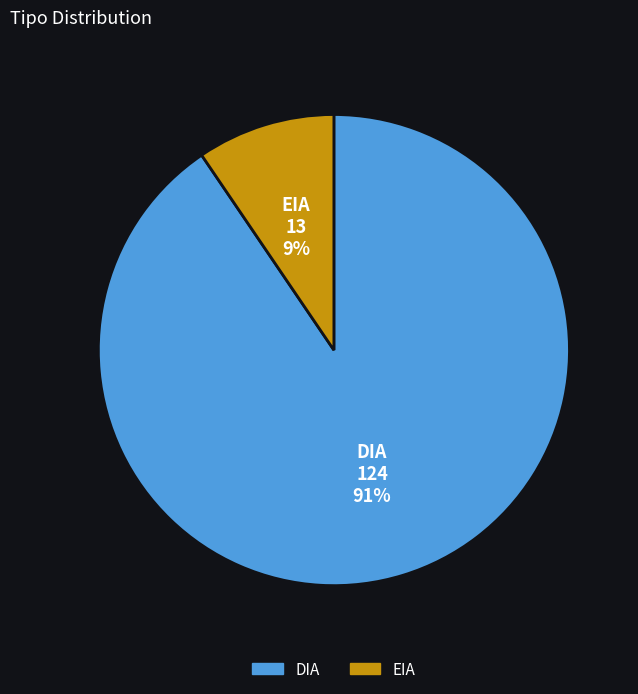

What is the majority slice?

DIA